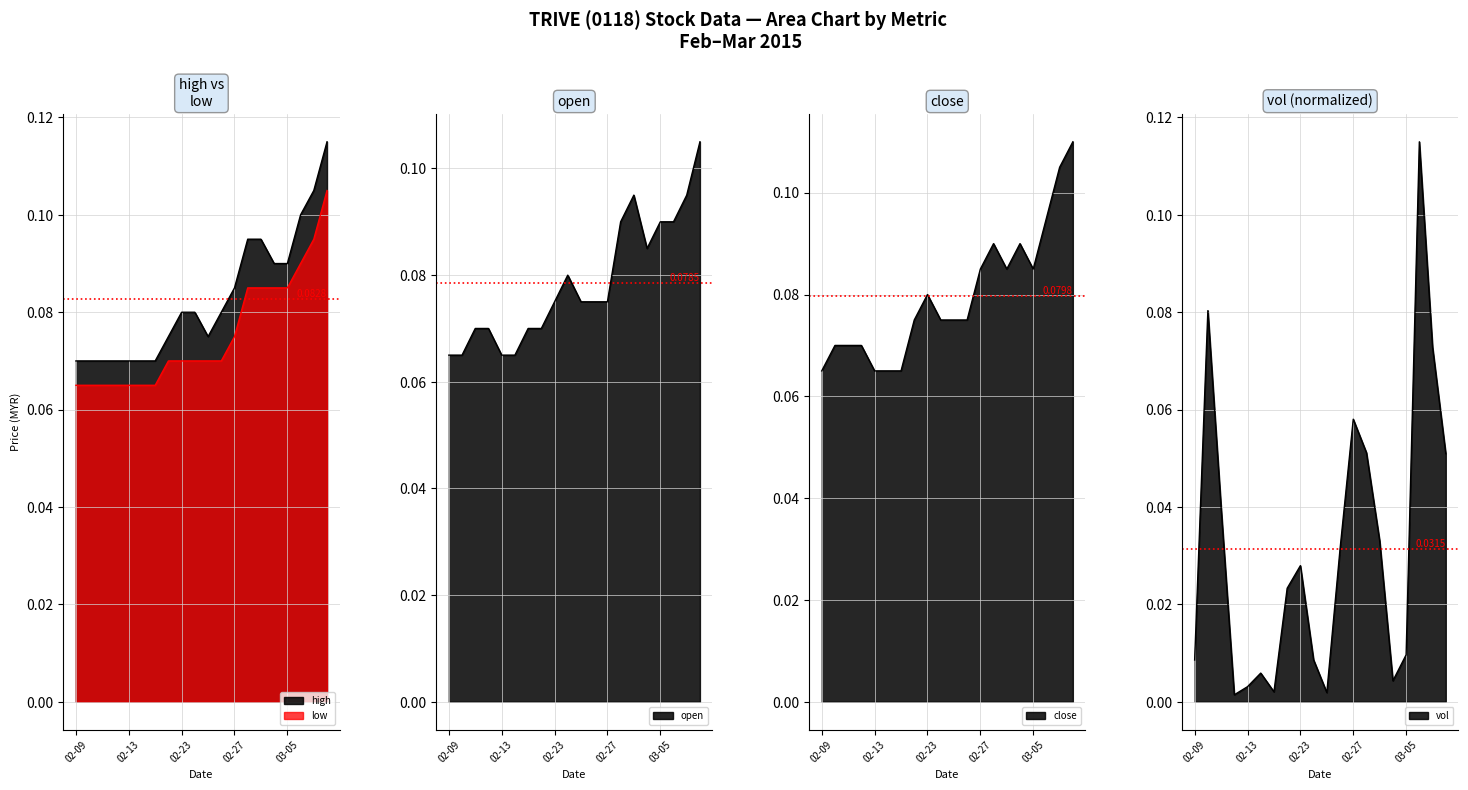

How many times do high and vol cross each other?

4